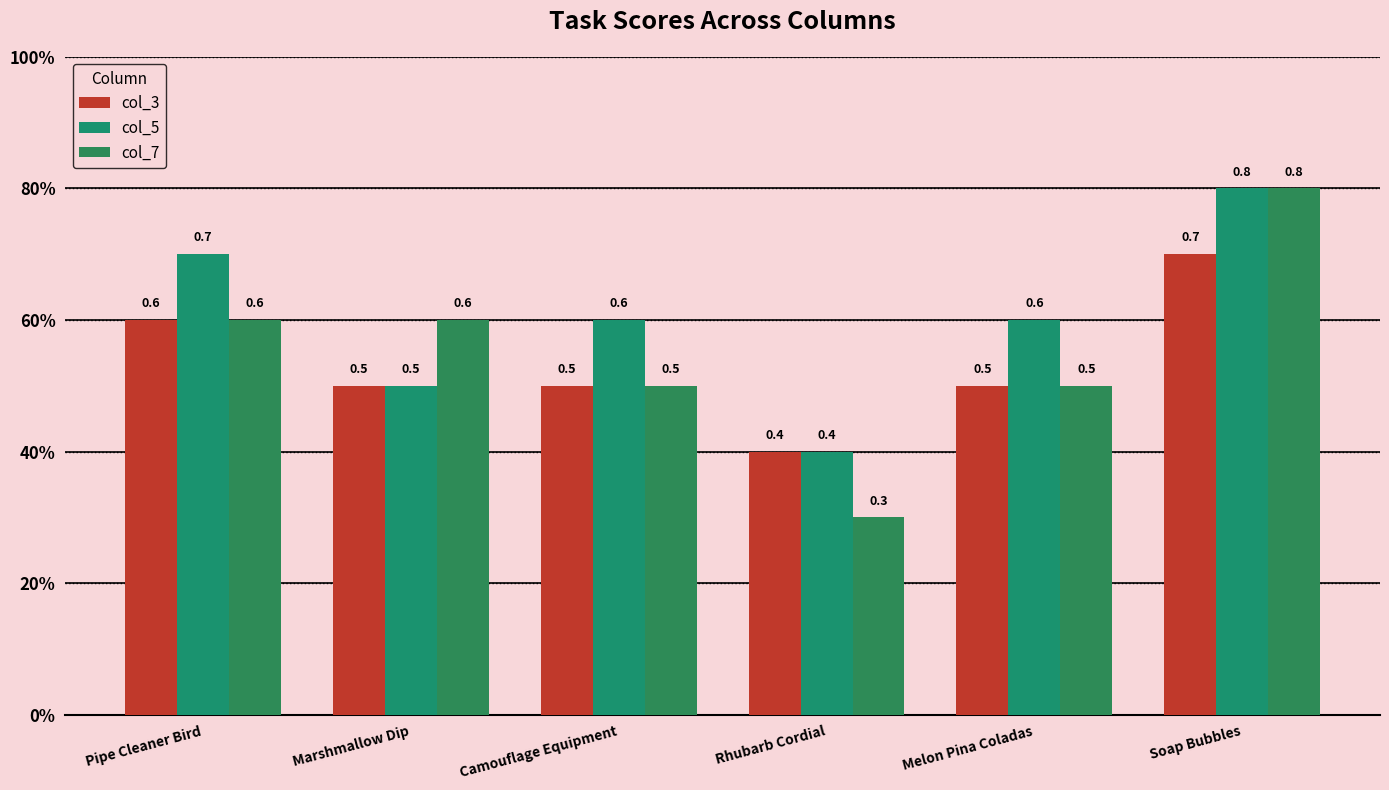

What is the average value of the col_5 series?

0.6